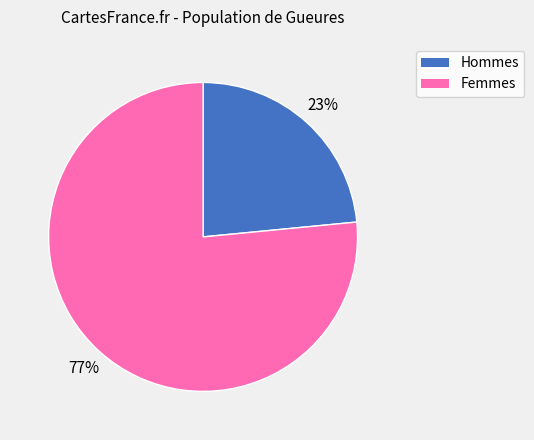

How many slices are in this pie chart?

2